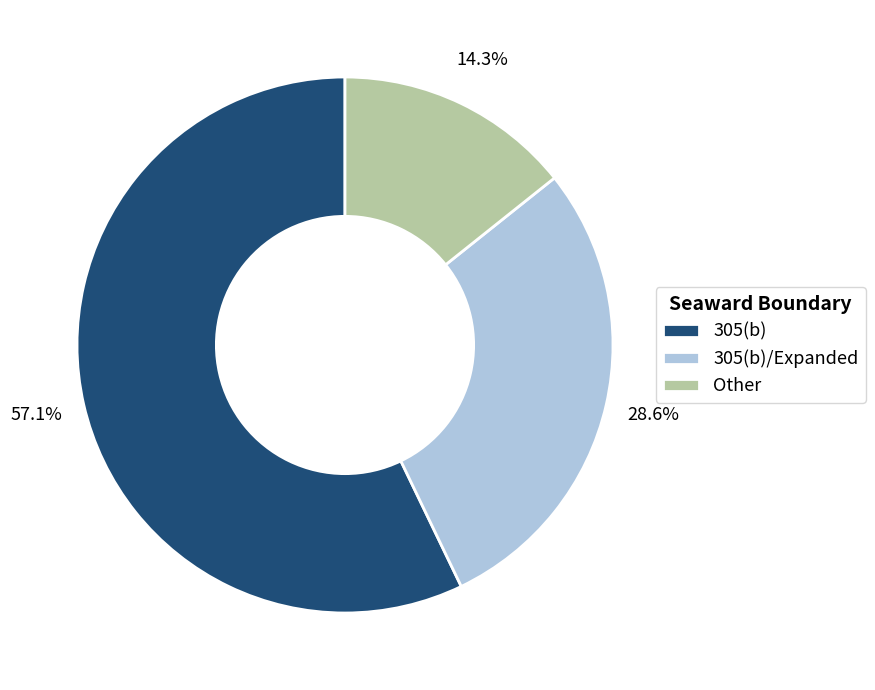

Is there any slice that represents more than half of the pie?

Yes